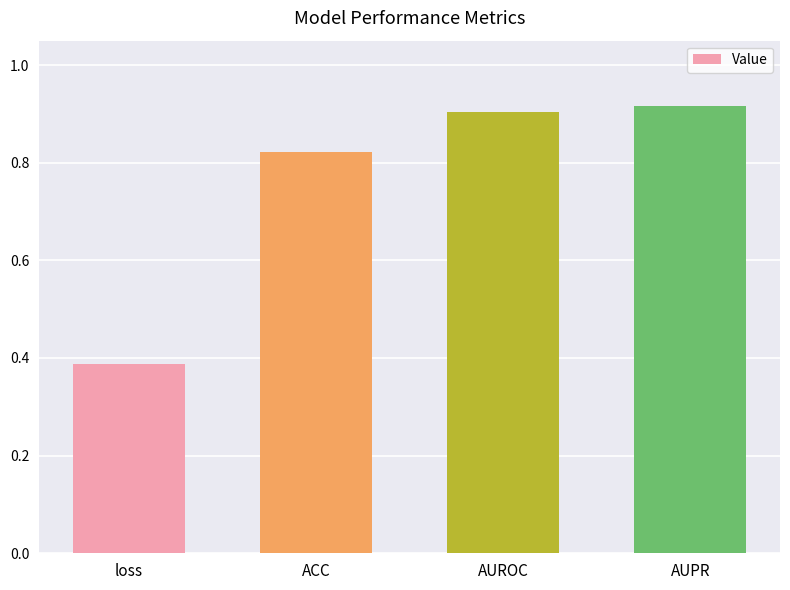

What is the label of the 4th bar from the left?

AUPR